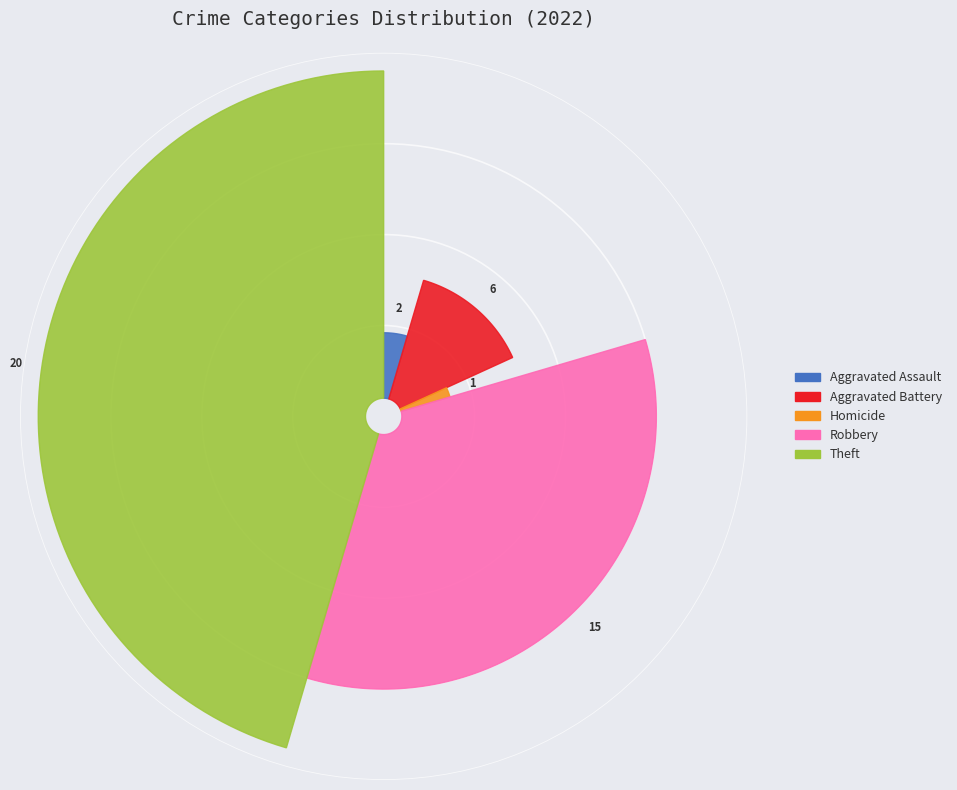

Does Homicide account for over 50% of the chart?

No